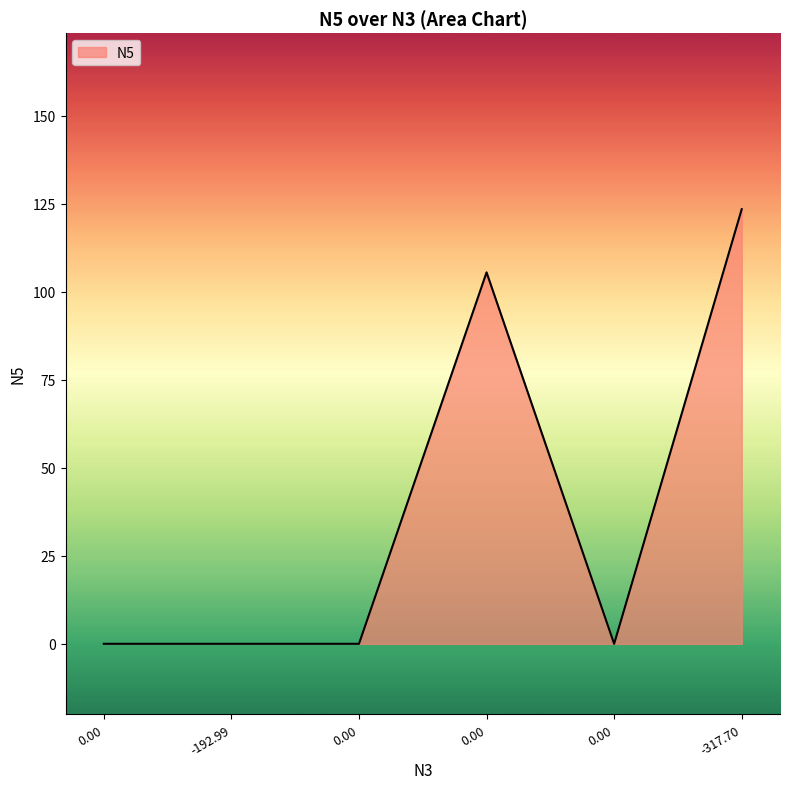

Reading right to left, list all the values displayed in this chart.

-317.705=123.5	-0.0=0.0	-0.0=105.5	0.0=0.0	-192.99333333333337=0.0	0.0=0.0